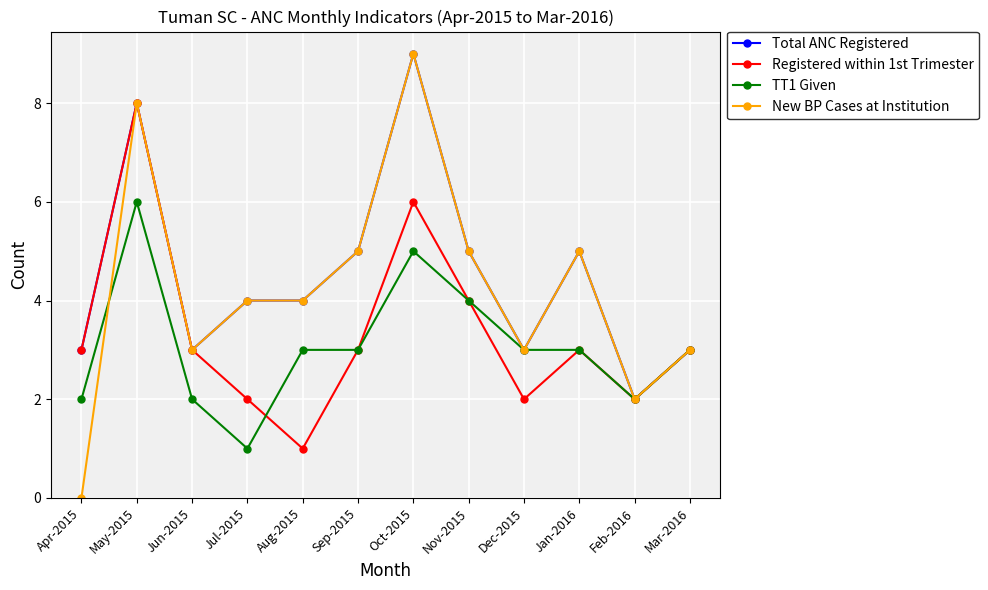

What value does the New BP Cases at Institution series have at Dec-2015?

3